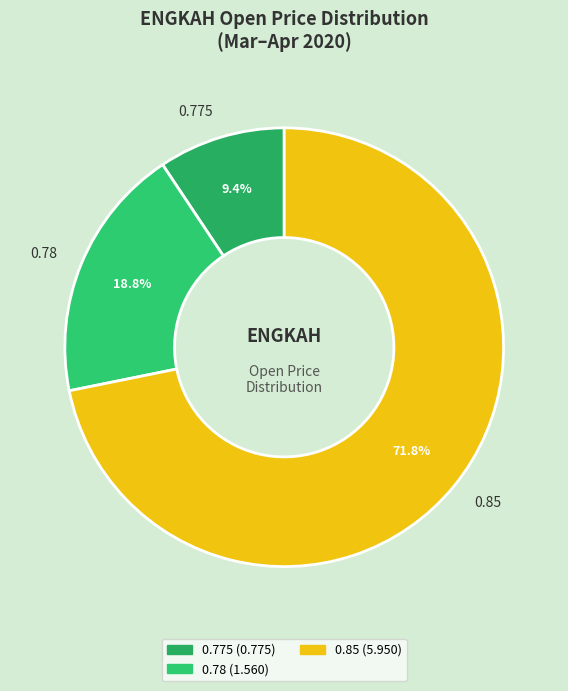

Is the sum of 0.775 and 0.85 greater than half?

Yes